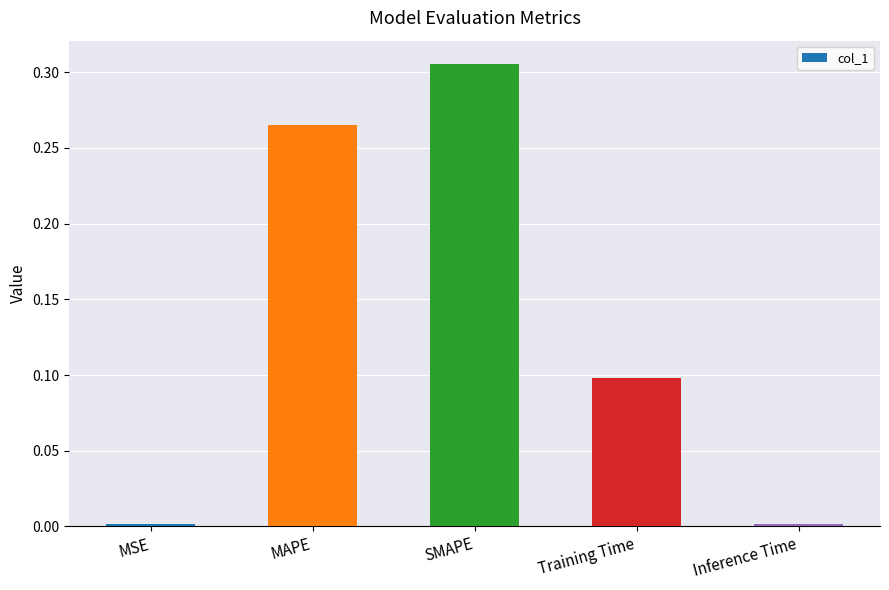

Is it true that the value at MAPE is 0.4?

False